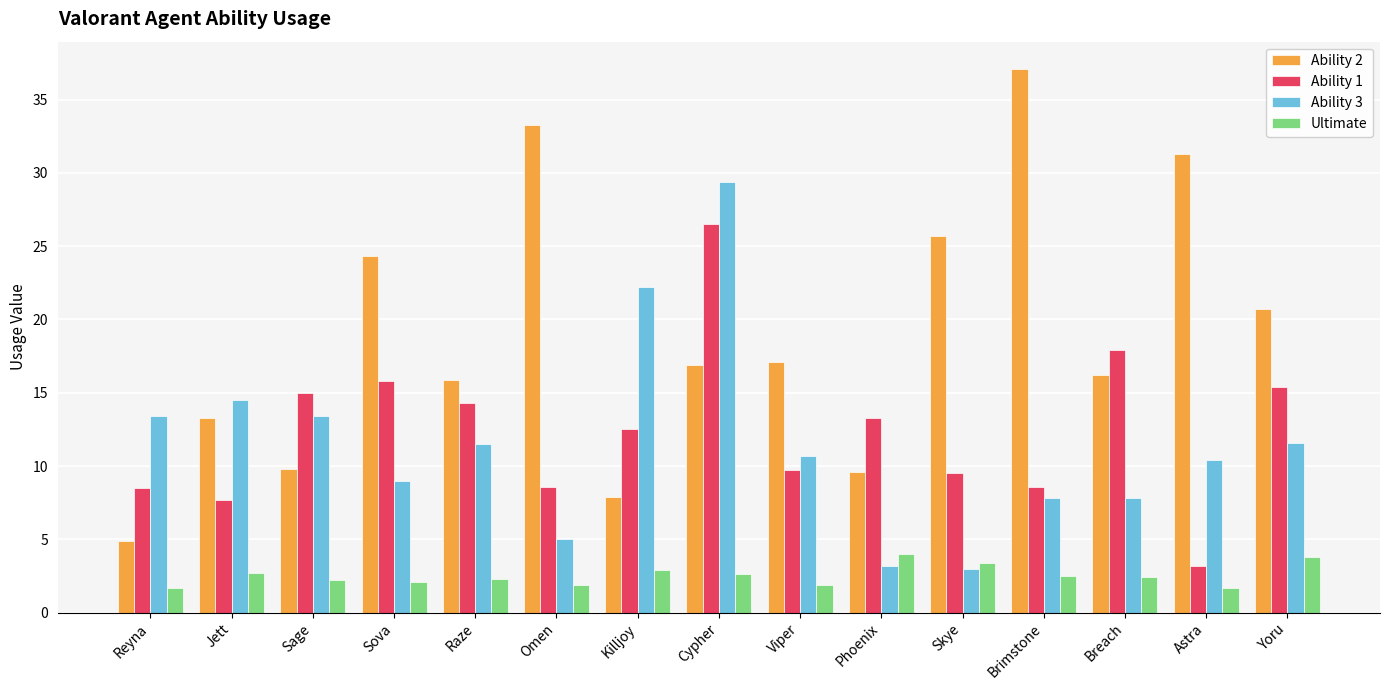

How many distinct data groups are displayed?

4